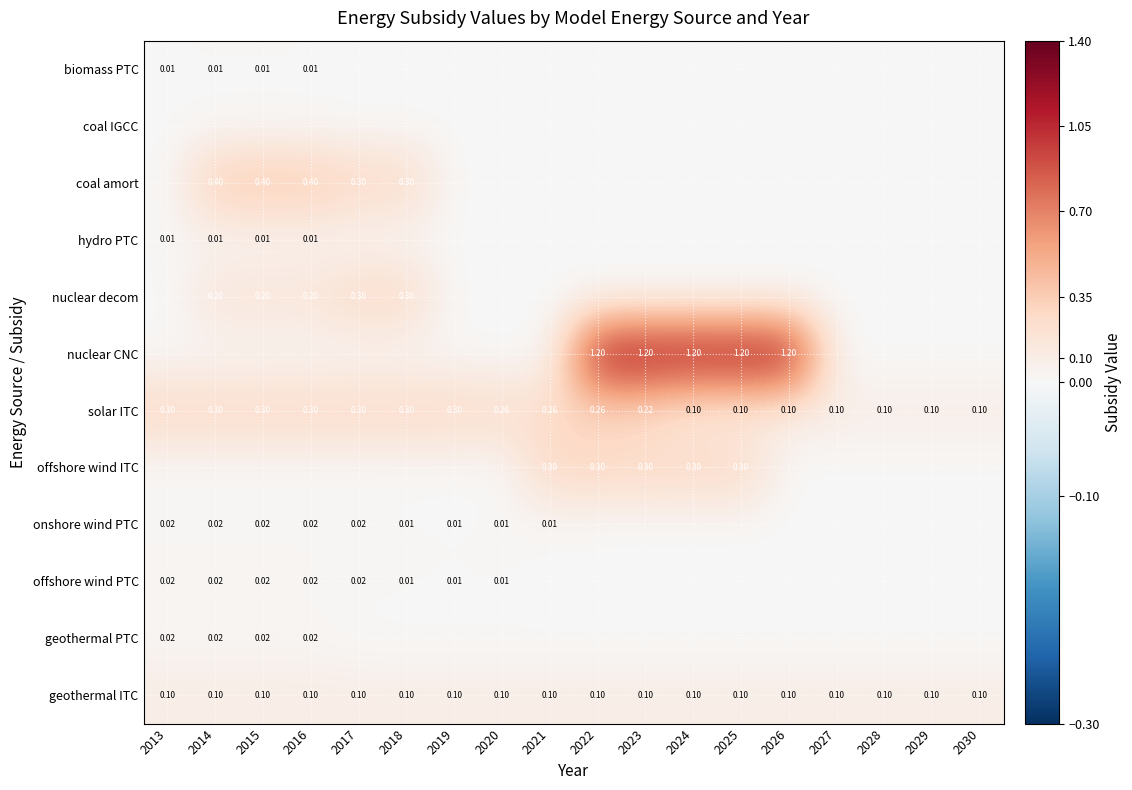

True or false: geothermal ITC has a value of 0.1 at 2027.

True